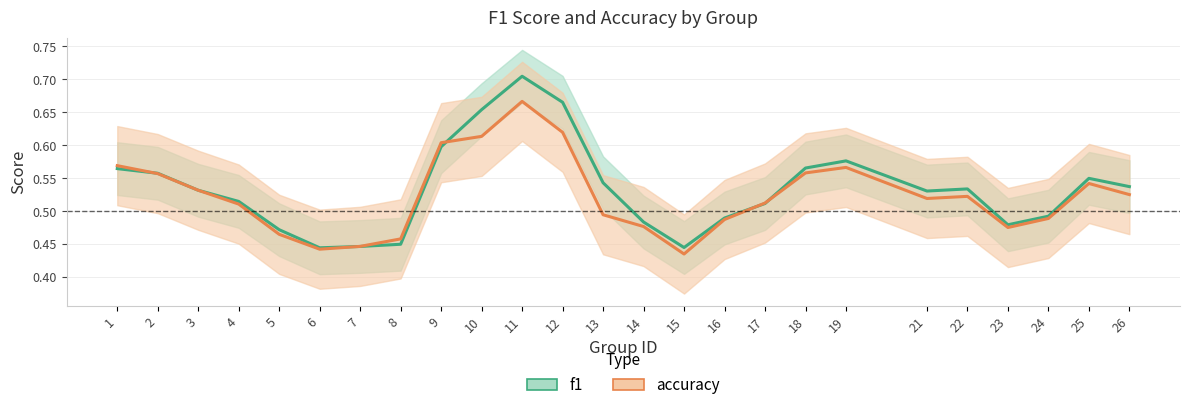

Read the f1 value at 6.

0.4